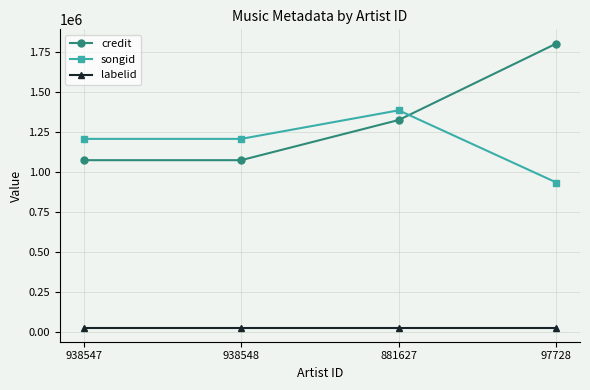

Between which two adjacent categories do songid and credit first intersect?

881627 and 97728